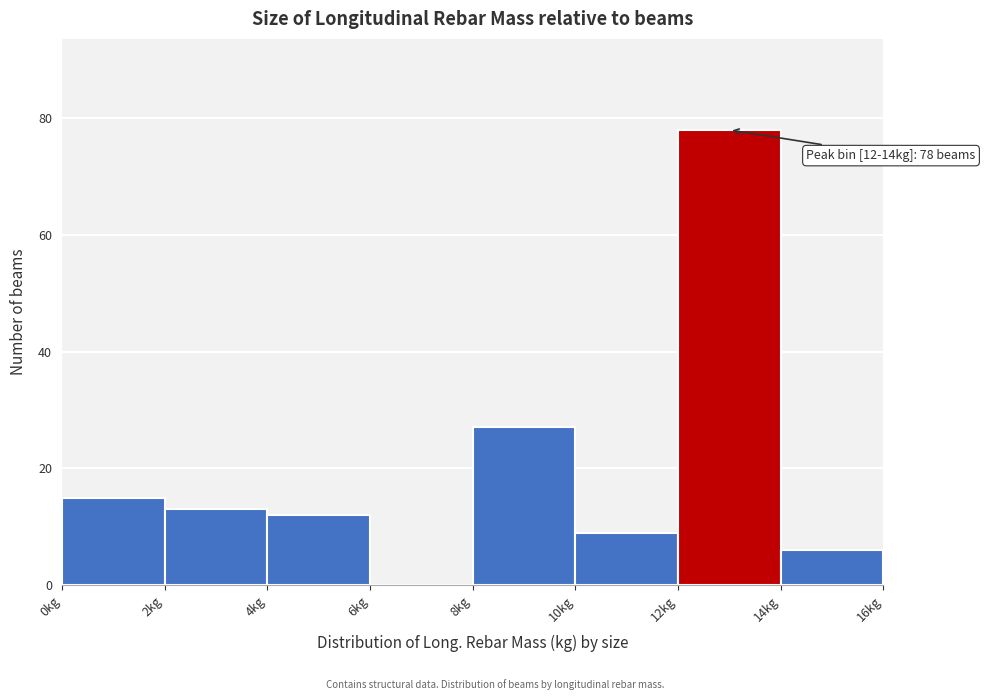

Which range on the x-axis has the tallest bar?

12 to 14